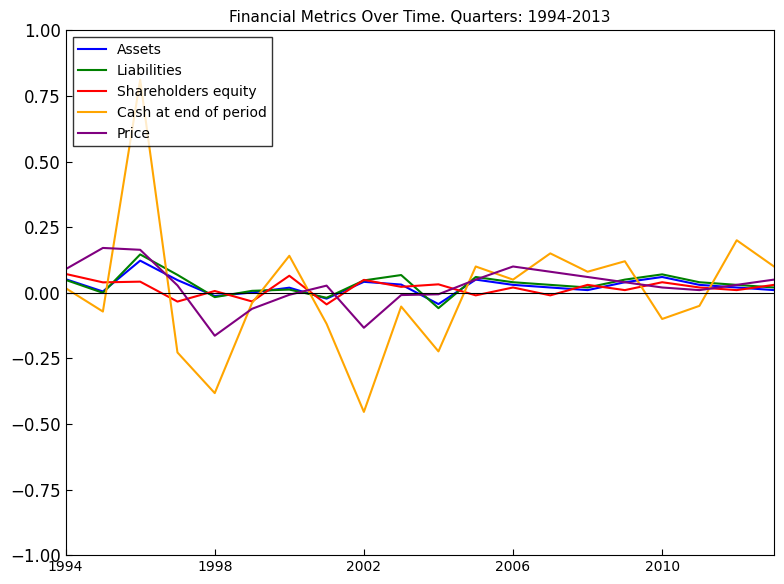

Does the chart have visible grid lines?

No